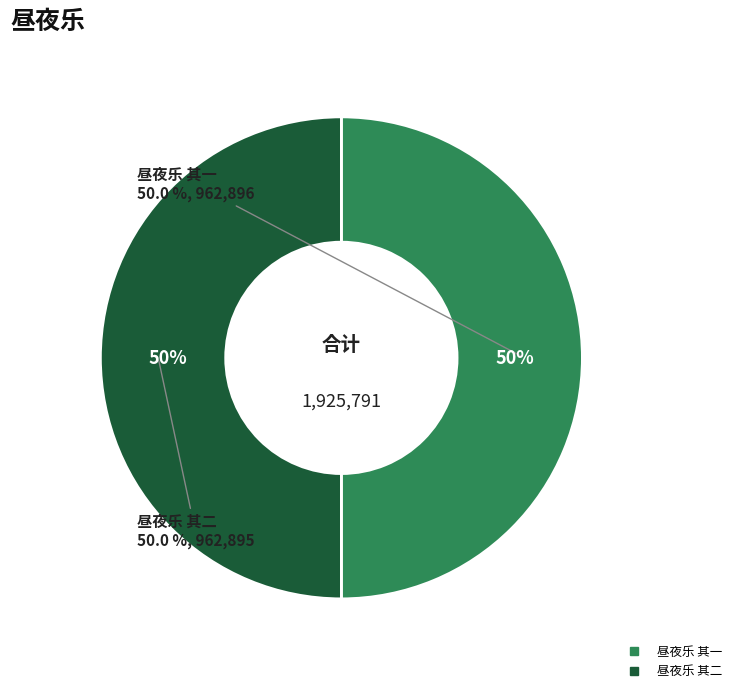

What is the change in value from 昼夜乐 其一 to 昼夜乐 其二?

-1